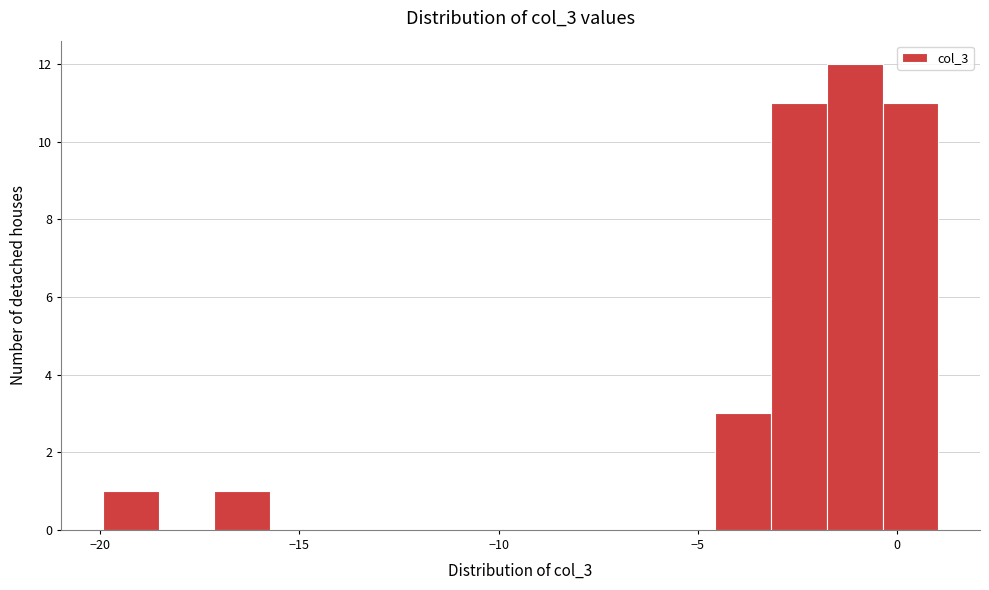

Read against the x-axis, roughly where is the centre of the tallest bar?

-1.0